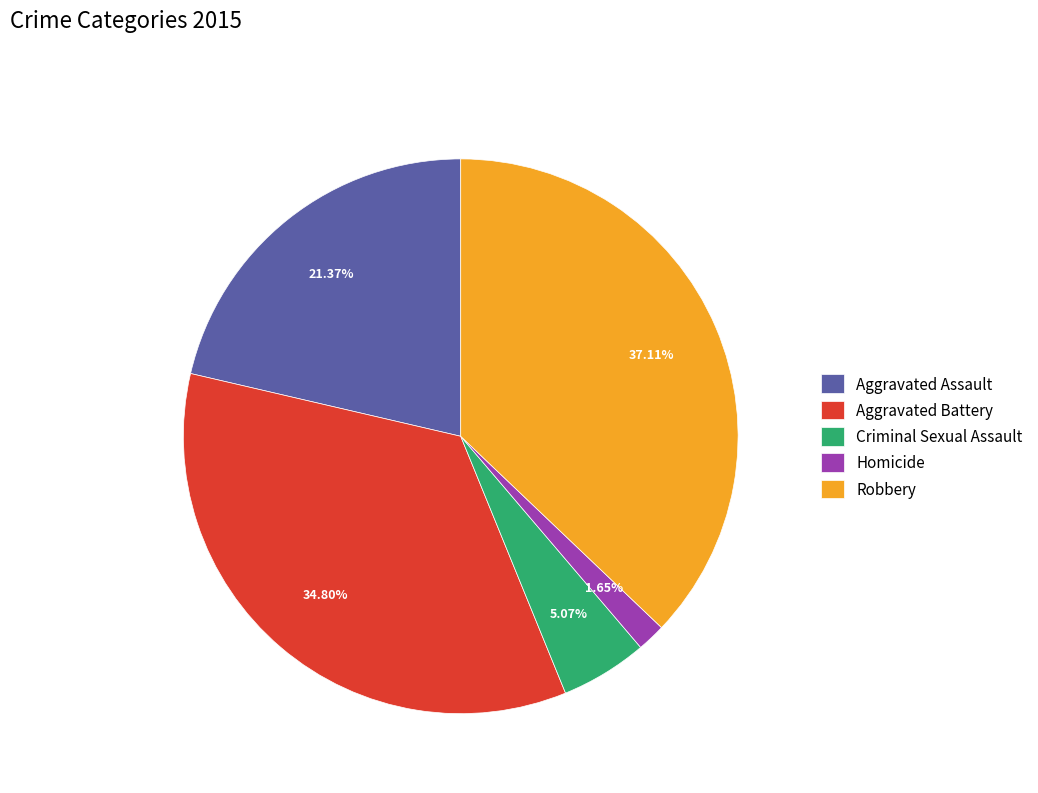

To the nearest percent, what is the difference between the largest and smallest slice percentages?

35%